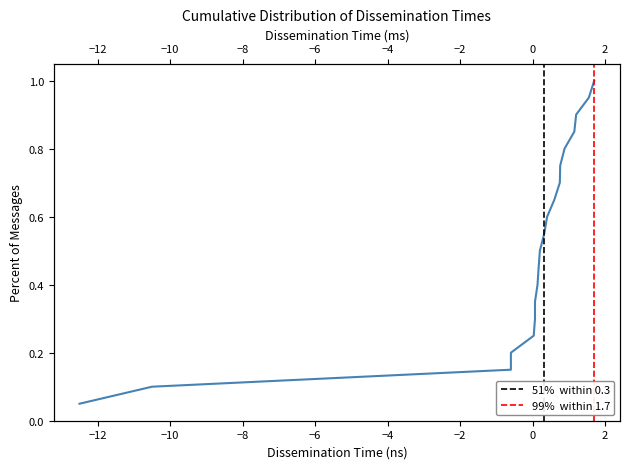

The 51%  within 0.3 series shows 2 at −12. True or false?

False